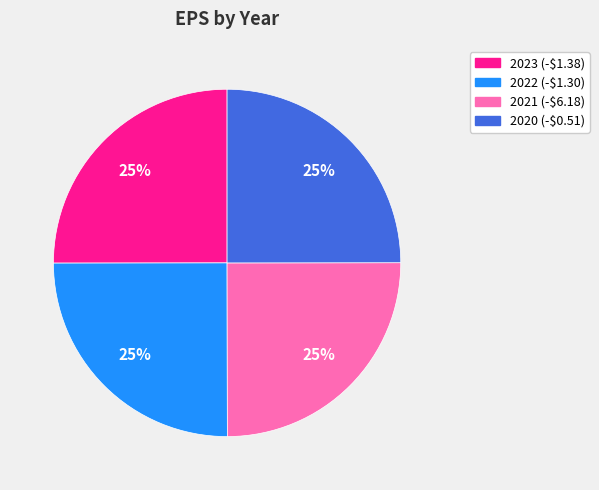

To the nearest percent, what percentage of the pie is 2021 (-$6.18)?

25%